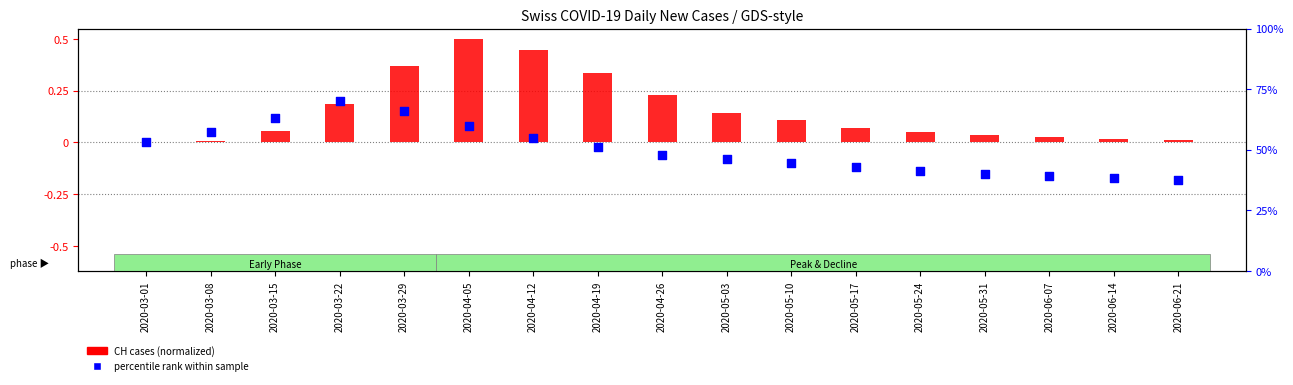

Between 2020-06-14 and 2020-06-07, which is larger?

2020-06-07